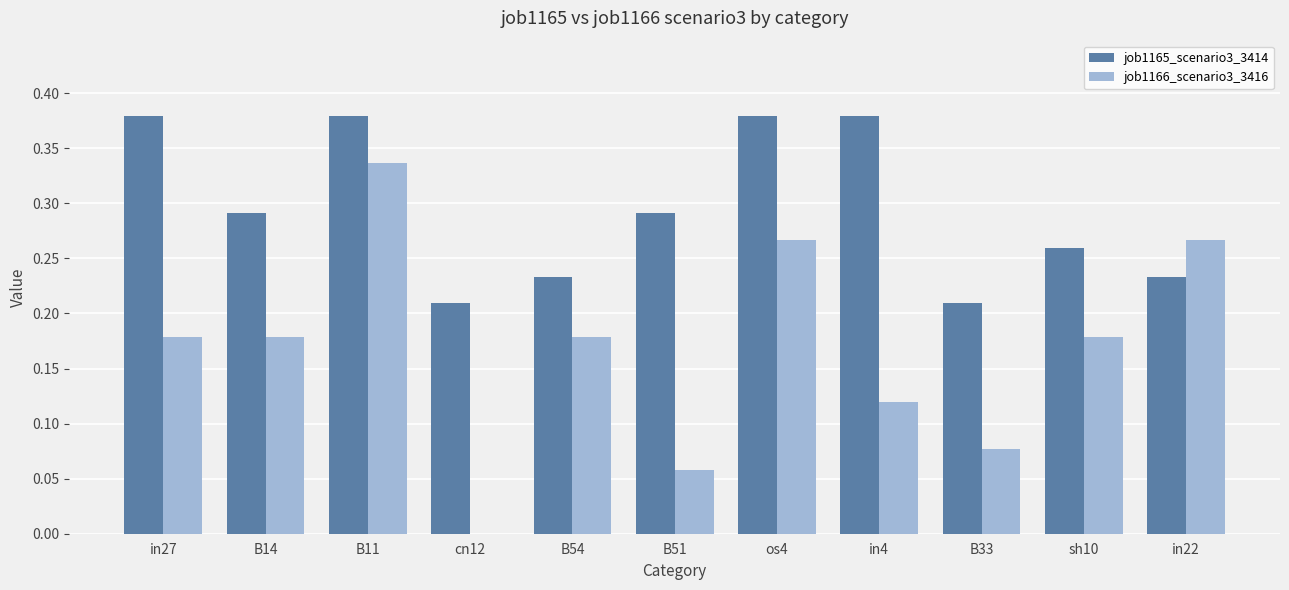

True or false: job1165_scenario3_3414 has a value of 0.1 at B54.

False